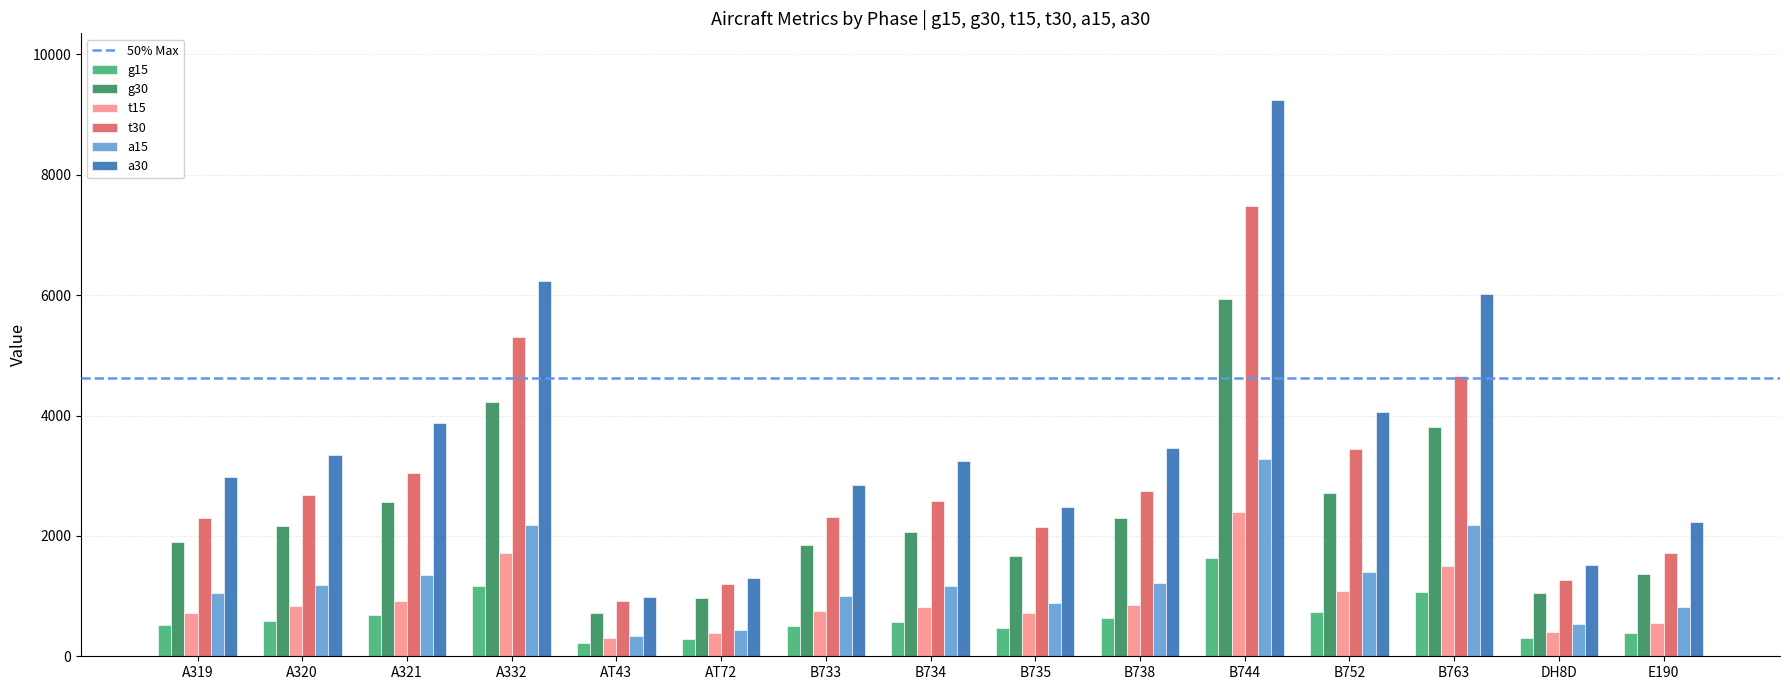

Which category has the lowest value in the t15 series?

AT43